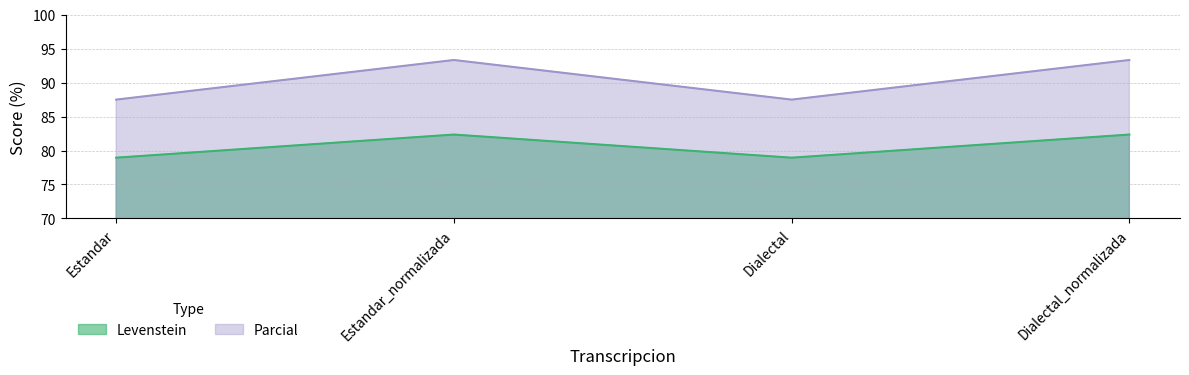

Is the value of Parcial at Estandar_normalizada greater than the value of Levenstein at Estandar_normalizada?

Yes